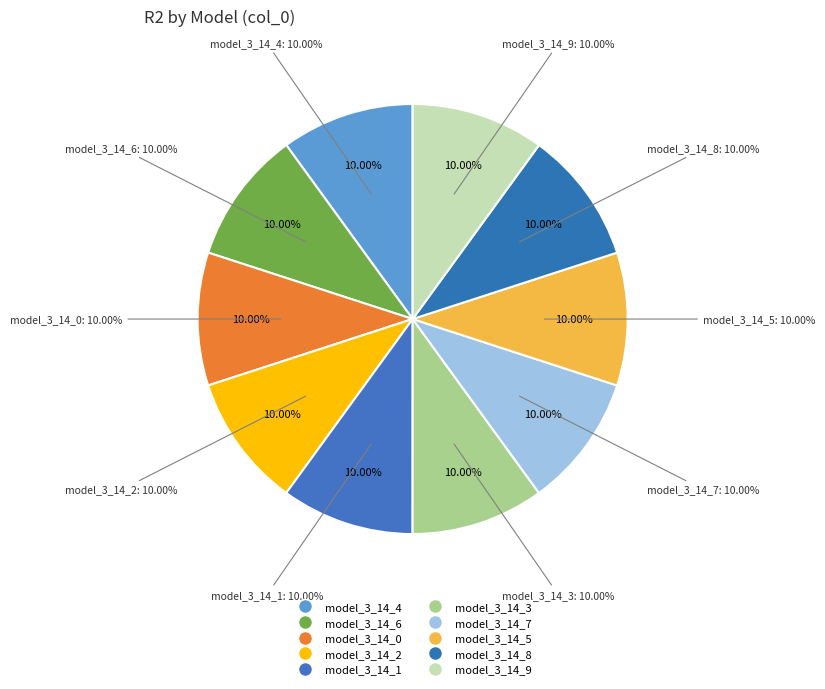

Is there a majority slice in this chart?

No